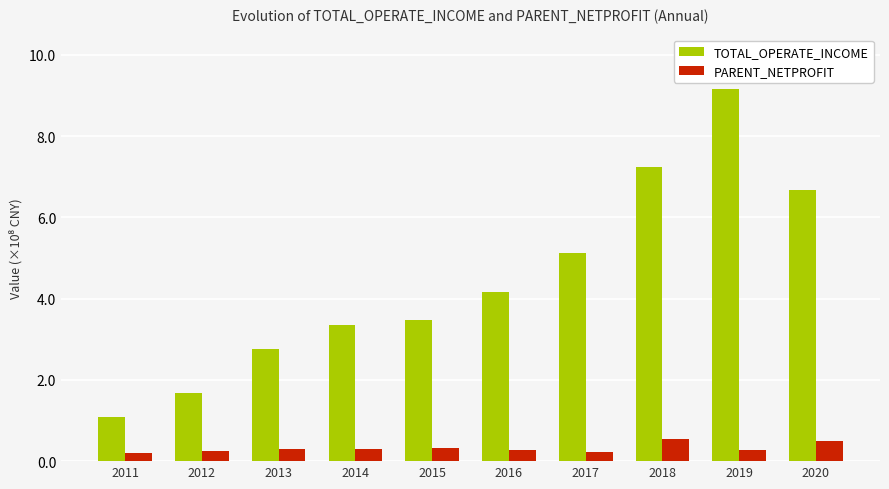

Between 2011 and 2018, which series saw the biggest shift?

TOTAL_OPERATE_INCOME